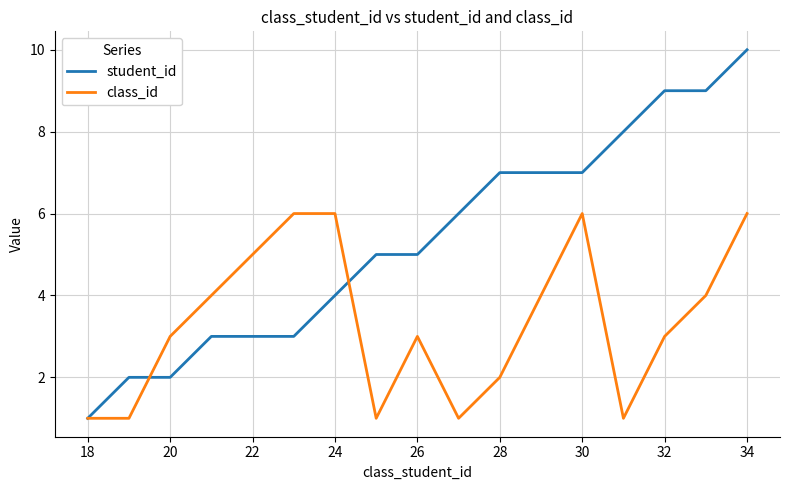

Count the number of categories in the chart.

17